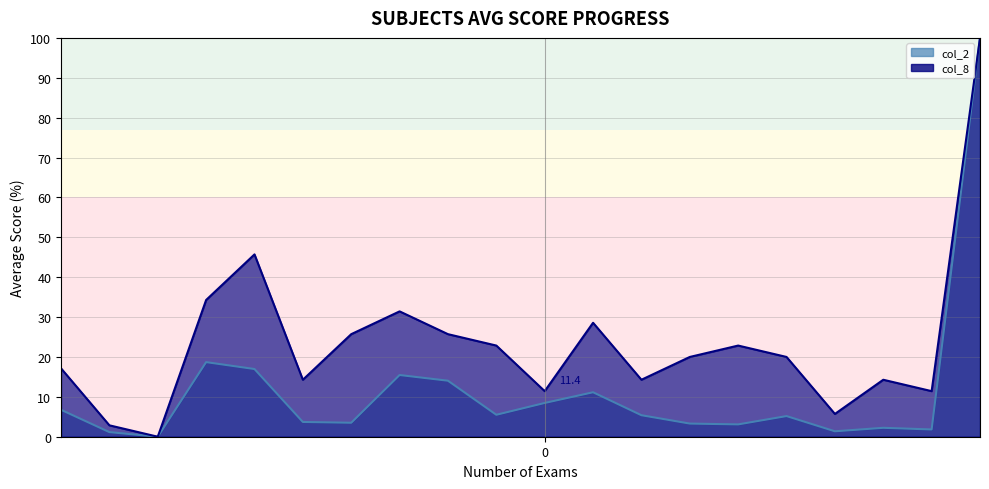

Which category has the highest value across all series?

19